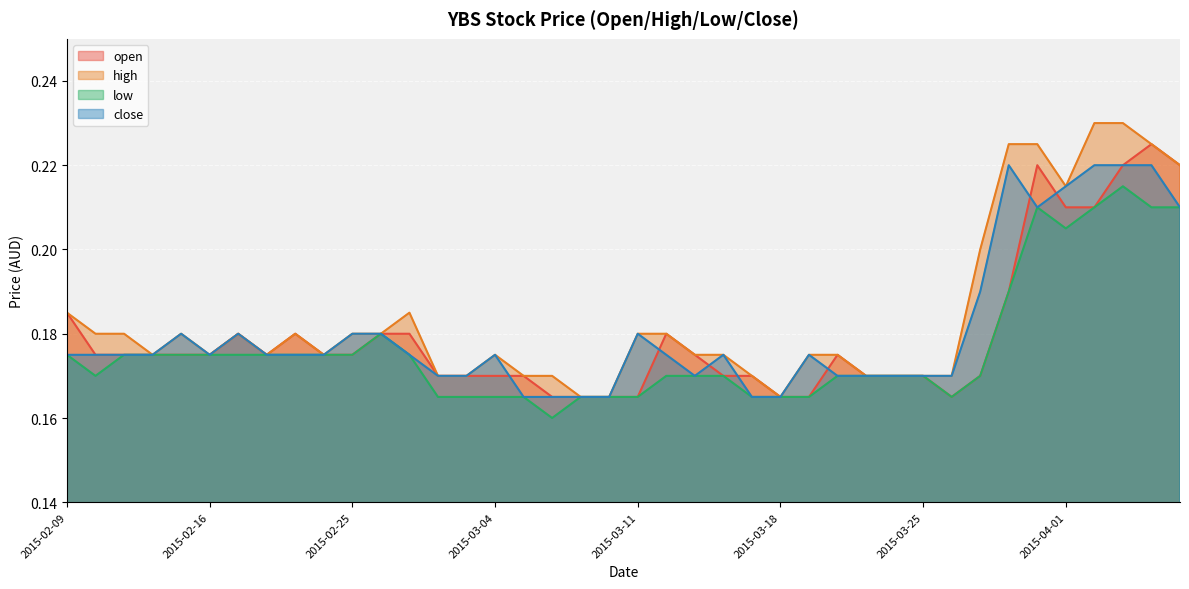

What is the label of the 32nd point from the left?

2015-03-26